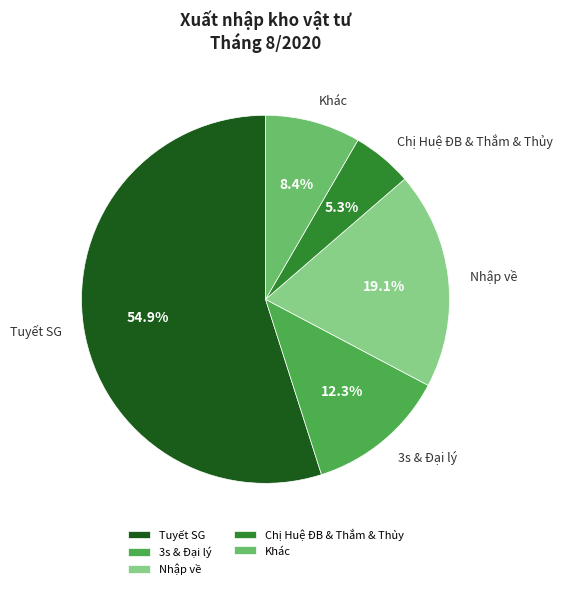

Is there a majority slice in this chart?

Yes